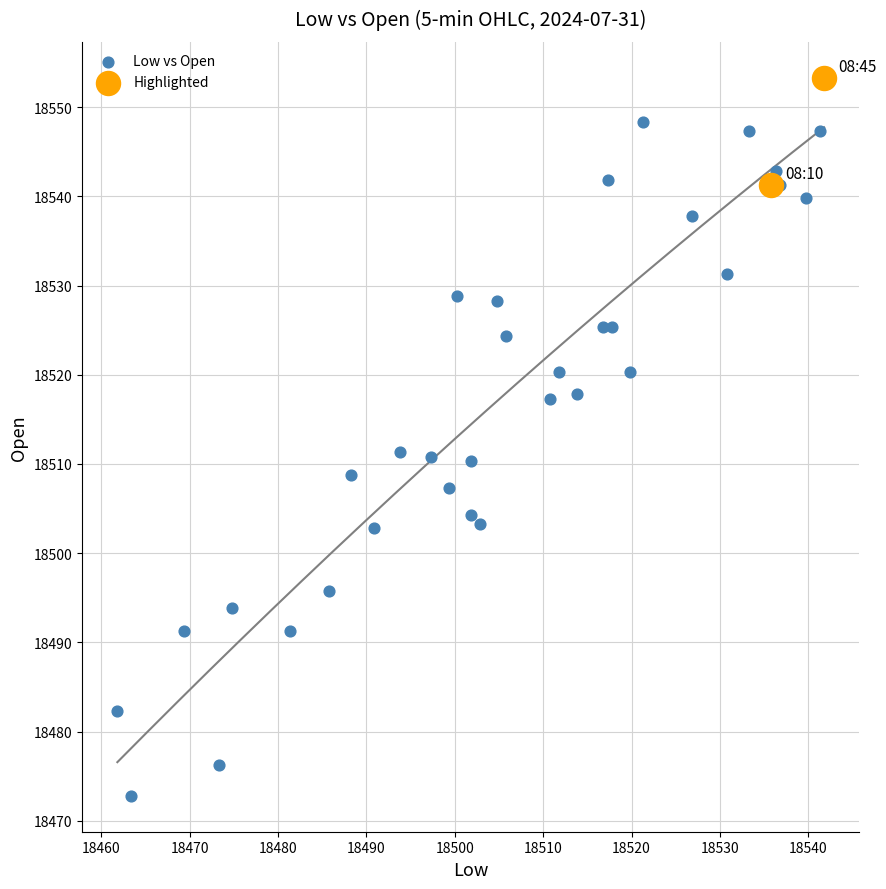

What are all the series names shown in the legend?

Low vs Open, Highlighted